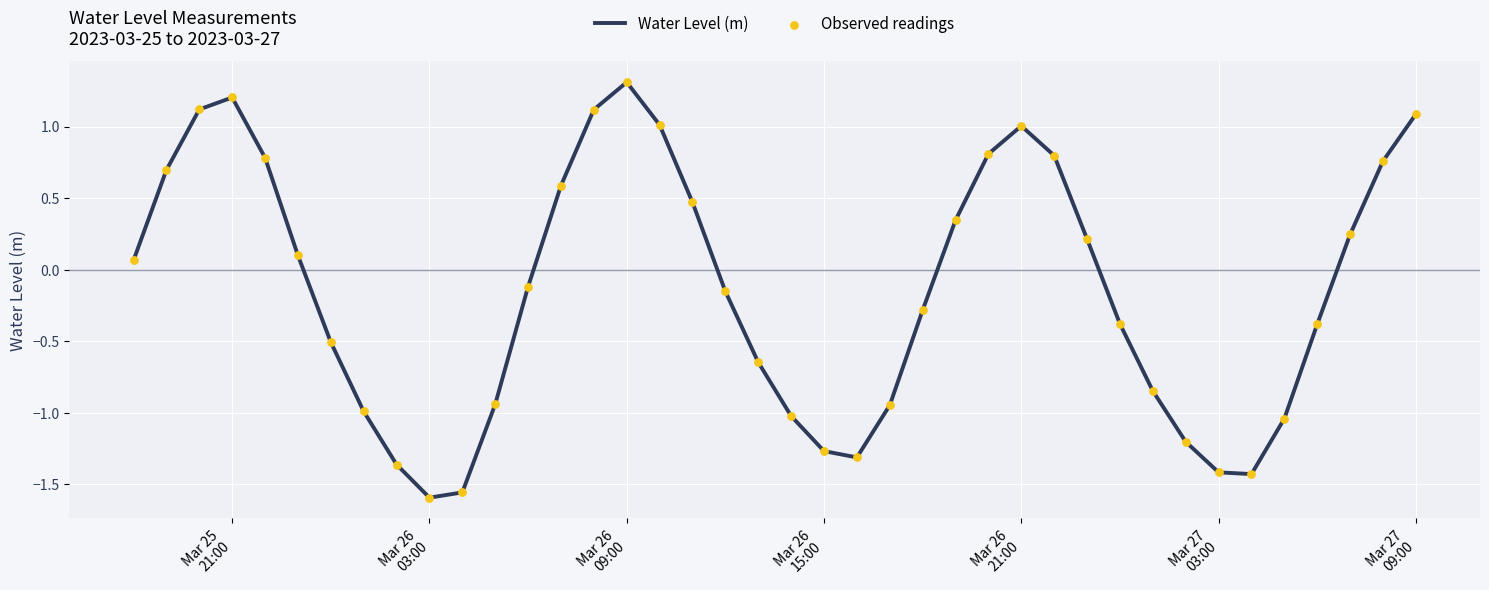

What is the difference between the maximum and minimum values?

2.9